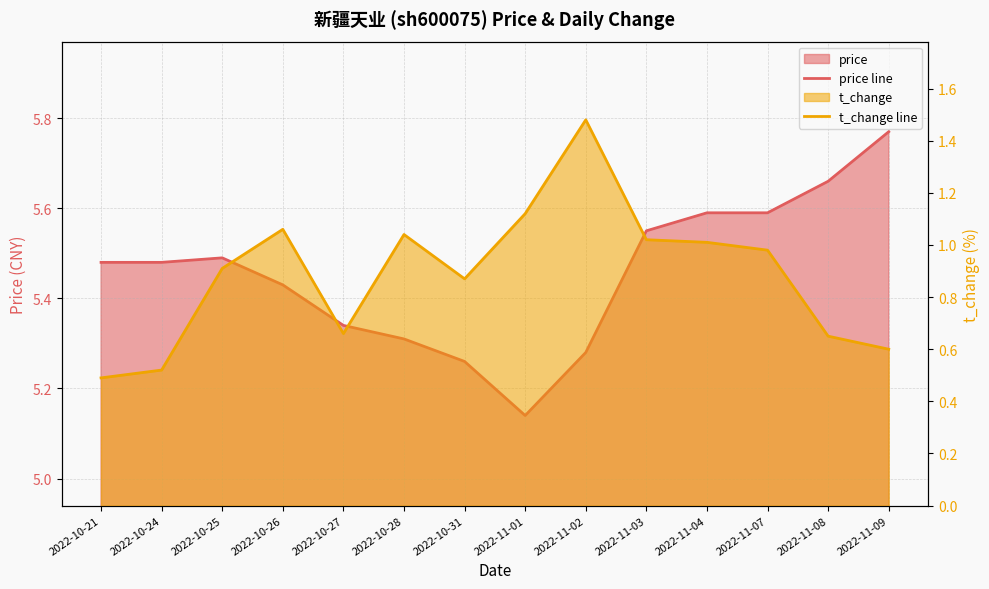

List the series in order of their peak value, lowest first.

t_change line, price line